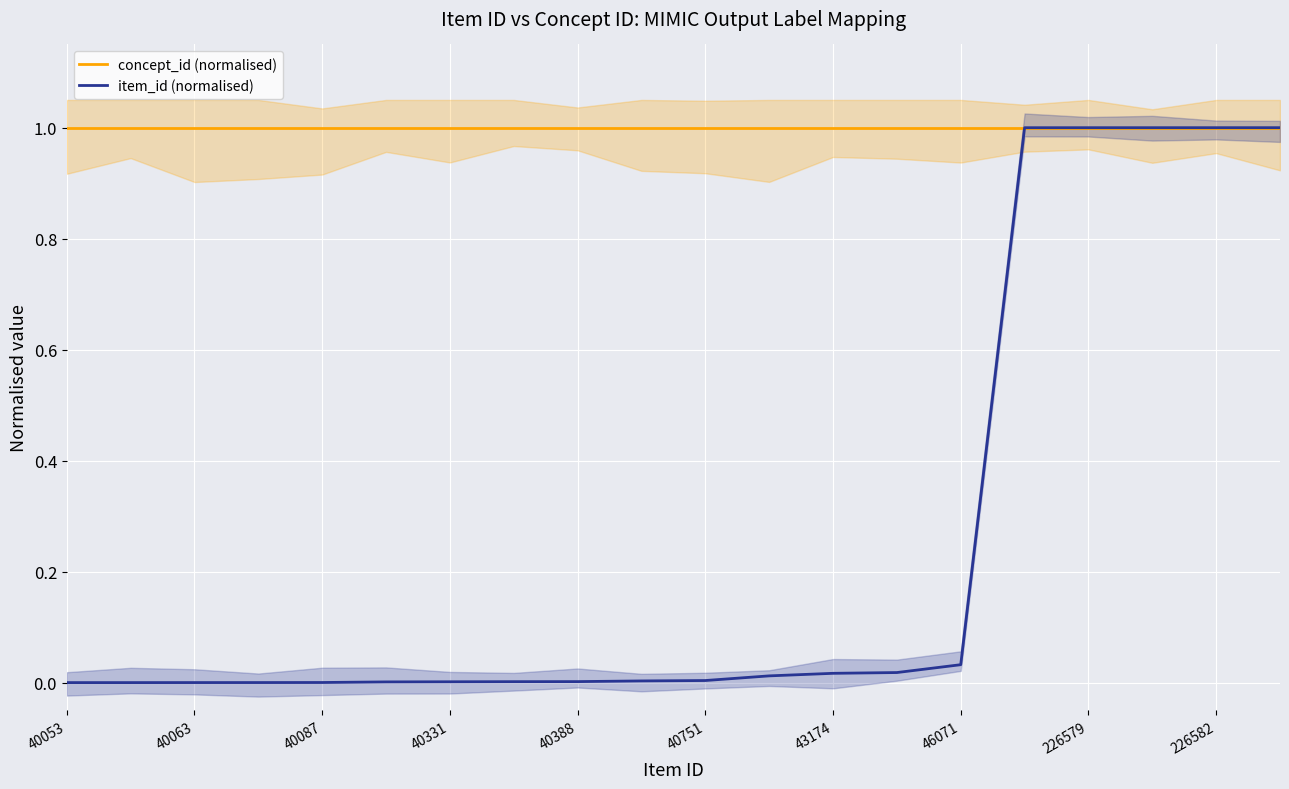

The concept_id (normalised) series shows 1.0 at 13. True or false?

True